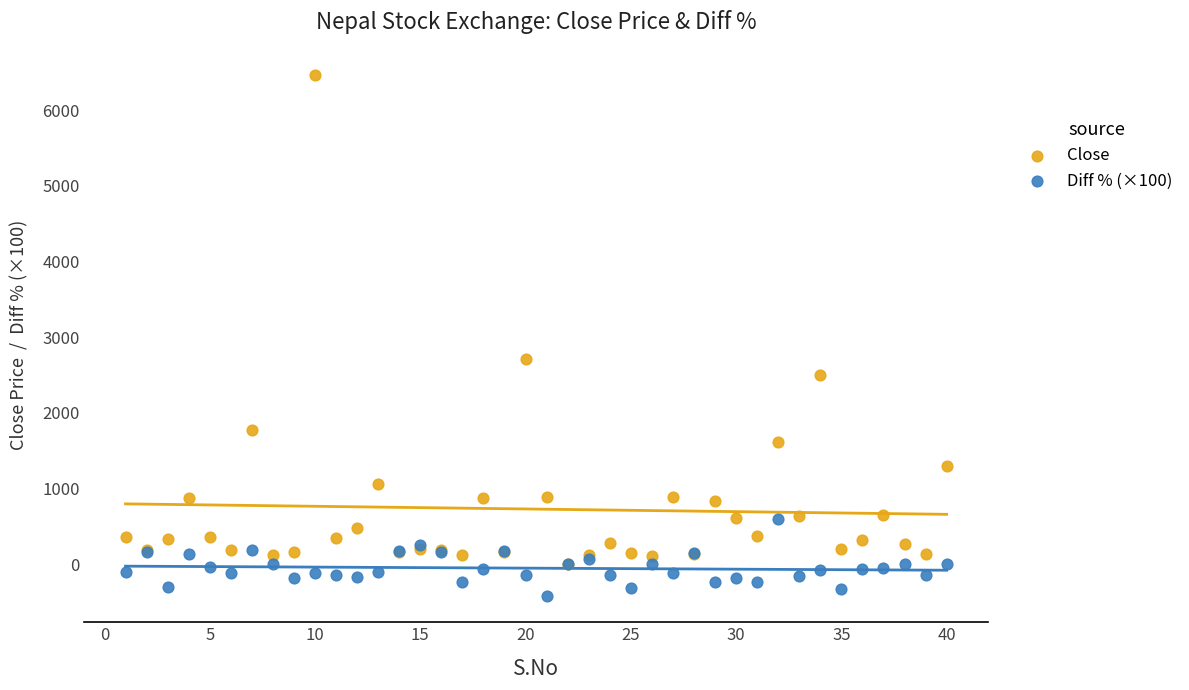

In the Close series, what Y value is closest to 3240?

2710.0